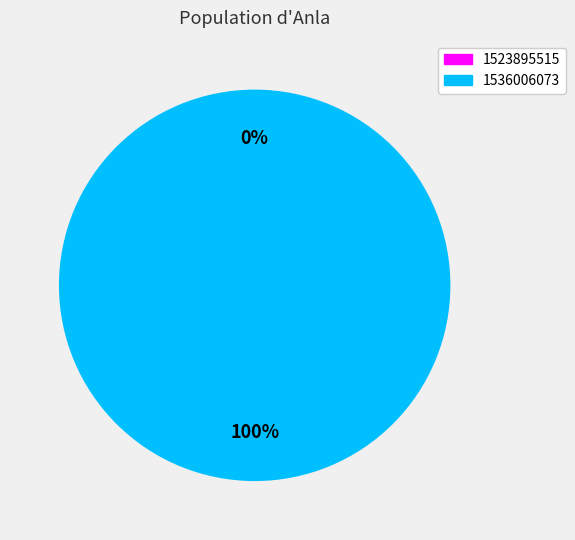

Is it true that 1536006073 is 100% of the pie?

True